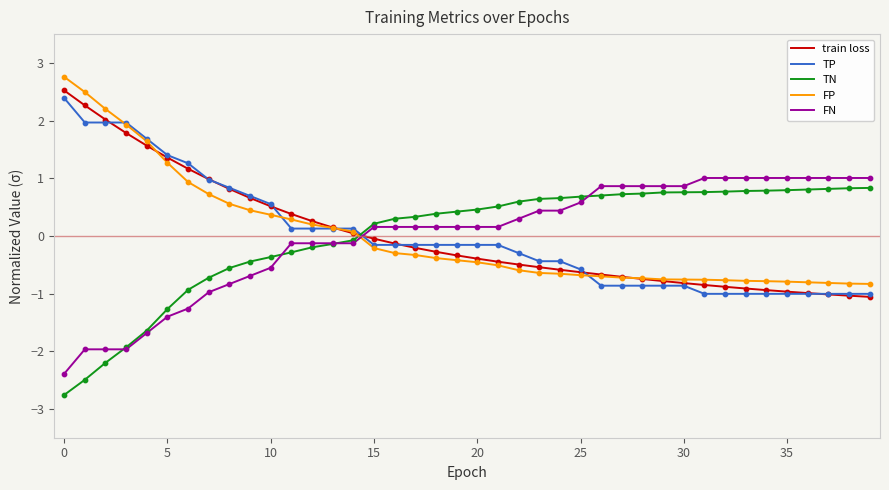

What are all the series names shown in the legend?

train loss, TP, TN, FP, FN